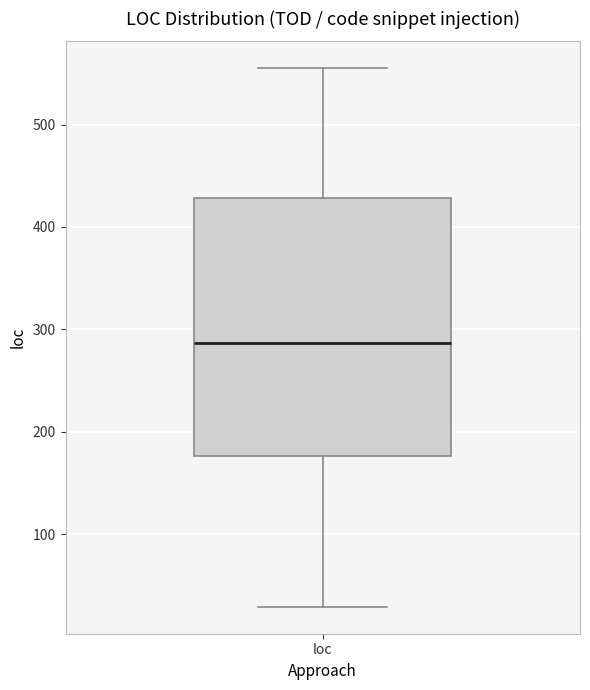

Read this box plot against the y-axis: the position of the median line, the range covered by the box, and the ends of both whiskers. The values are not printed on the chart, so give them approximately, as read against the axis.

median 290, box 180 to 430, whiskers 30 to 560